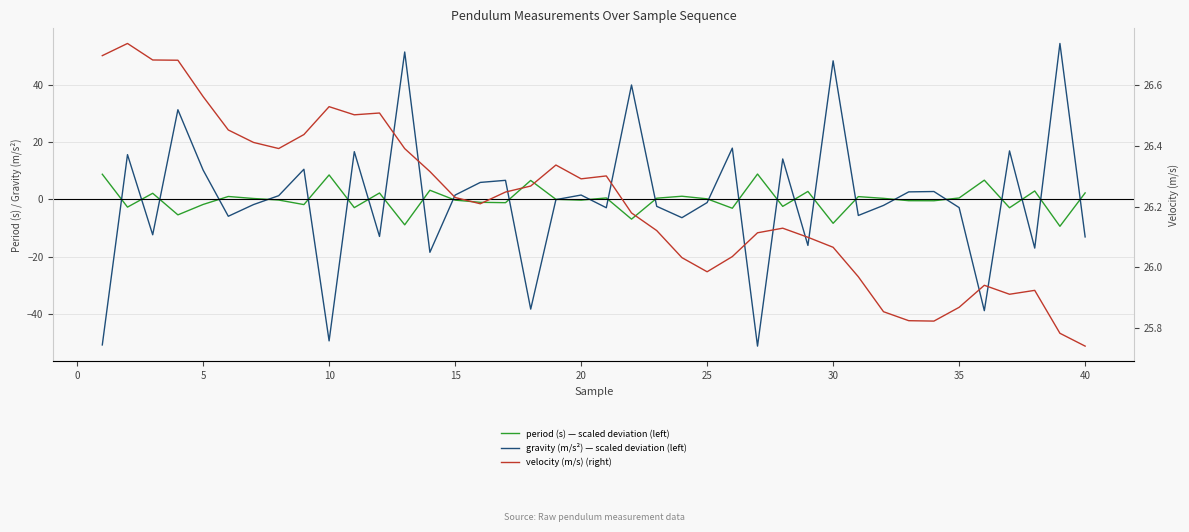

What is the maximum value shown in the chart?

54.4